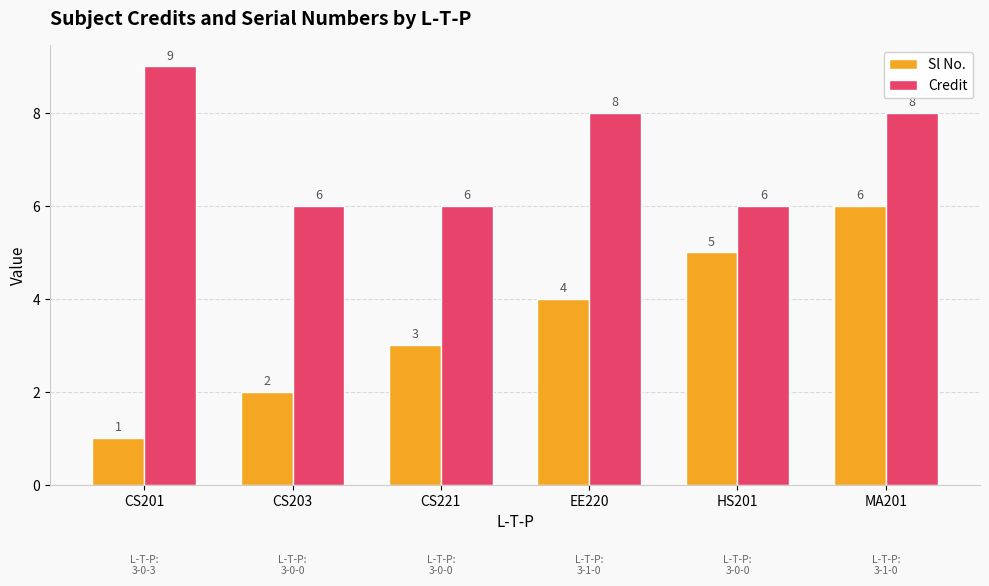

The value of Credit at CS221 is 6. True or false?

True